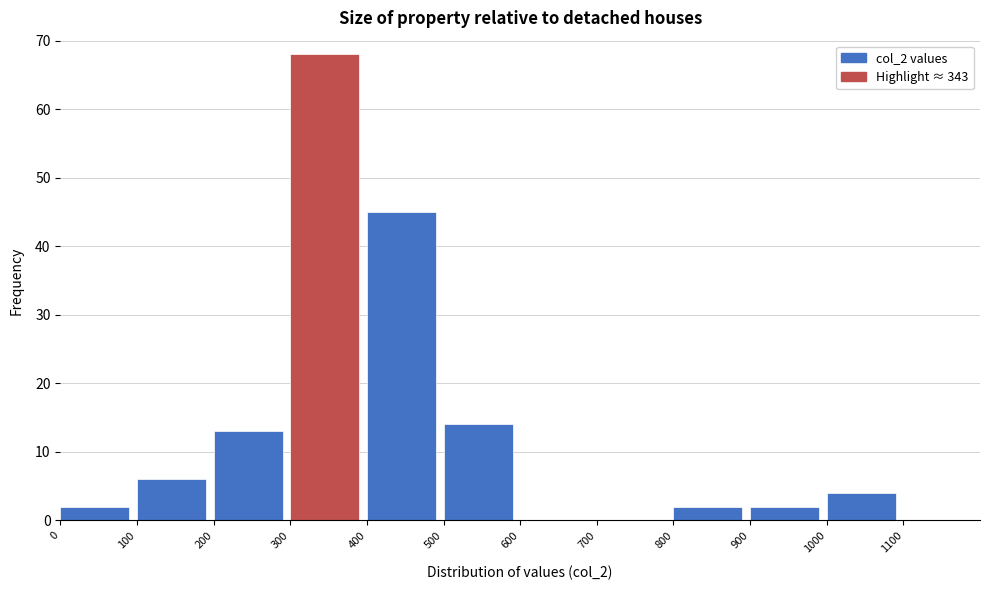

Reading left to right, list every bar in this chart as the range it spans on the x-axis followed by its height. The values are not printed on the chart, so give them approximately, as read against the axis.

0 to 100: 2
100 to 200: 6
200 to 300: 13
300 to 400: 68
400 to 500: 45
500 to 600: 14
600 to 700: 0
700 to 800: 0
800 to 900: 2
900 to 1000: 2
1000 to 1100: 4
1100 to 1200: 0